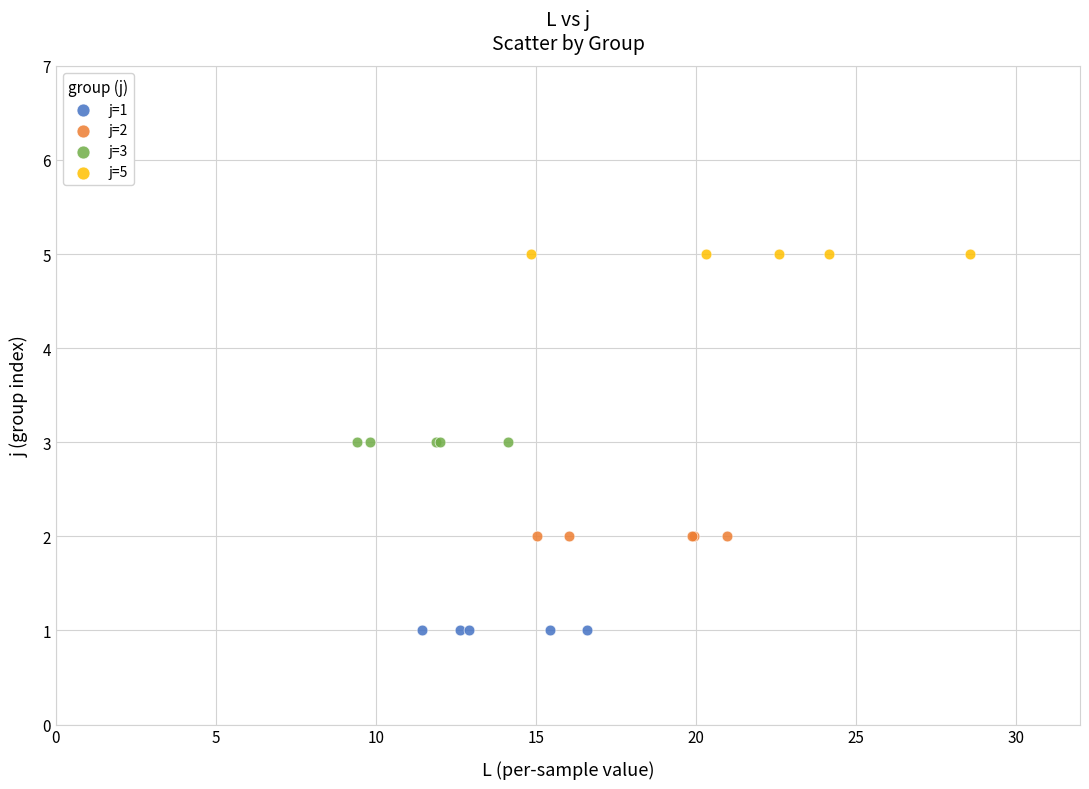

What are all the series names shown in the legend?

j=1, j=2, j=3, j=5